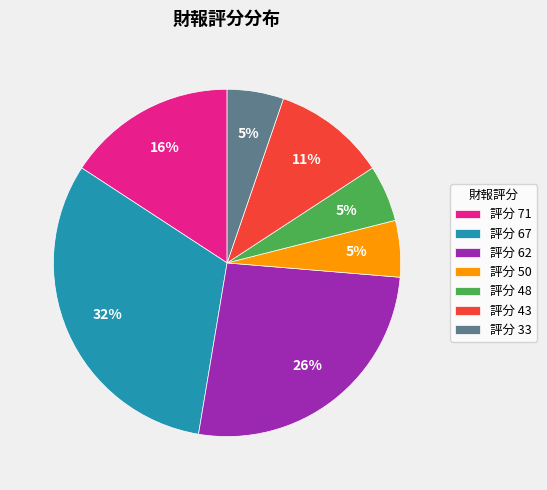

Does any single category account for the majority?

No